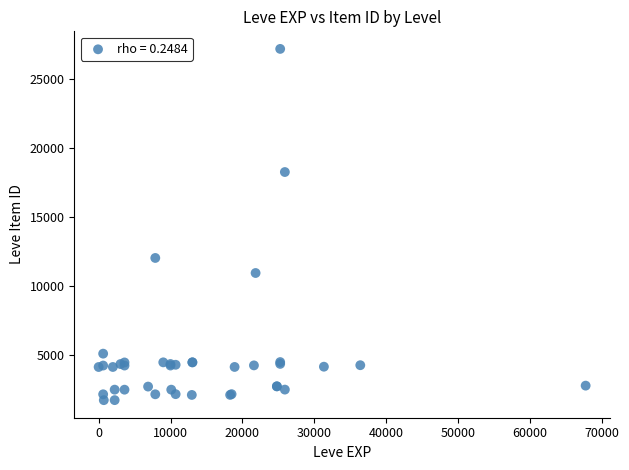

What Y value in the scatter plot is closest to 14448?

12018